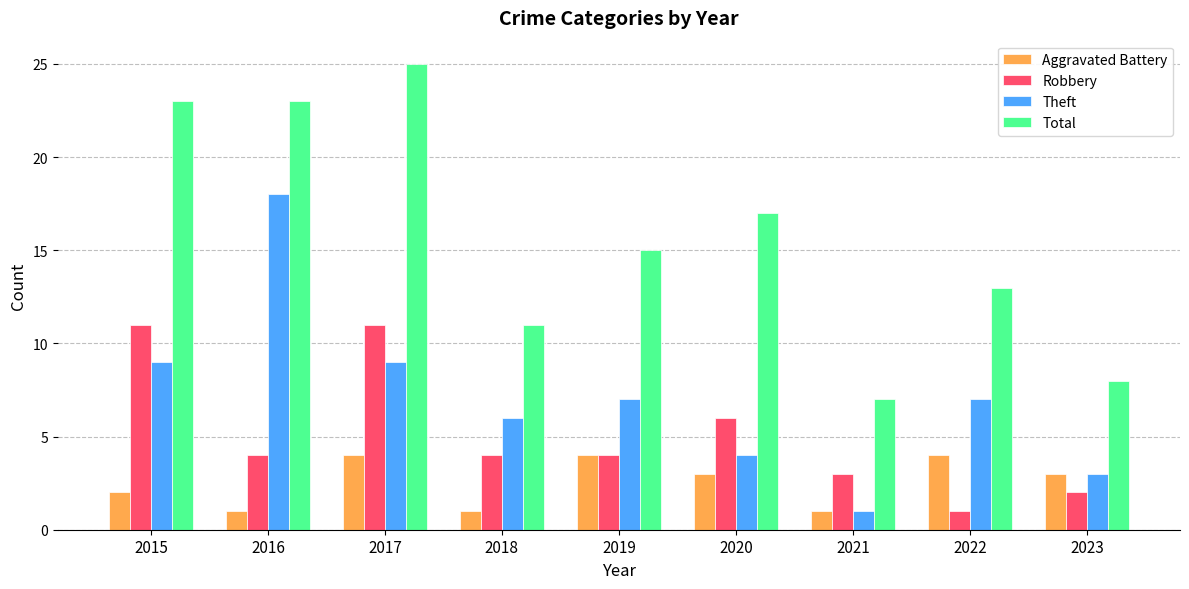

How many Aggravated Battery values are between 1 and 4?

9